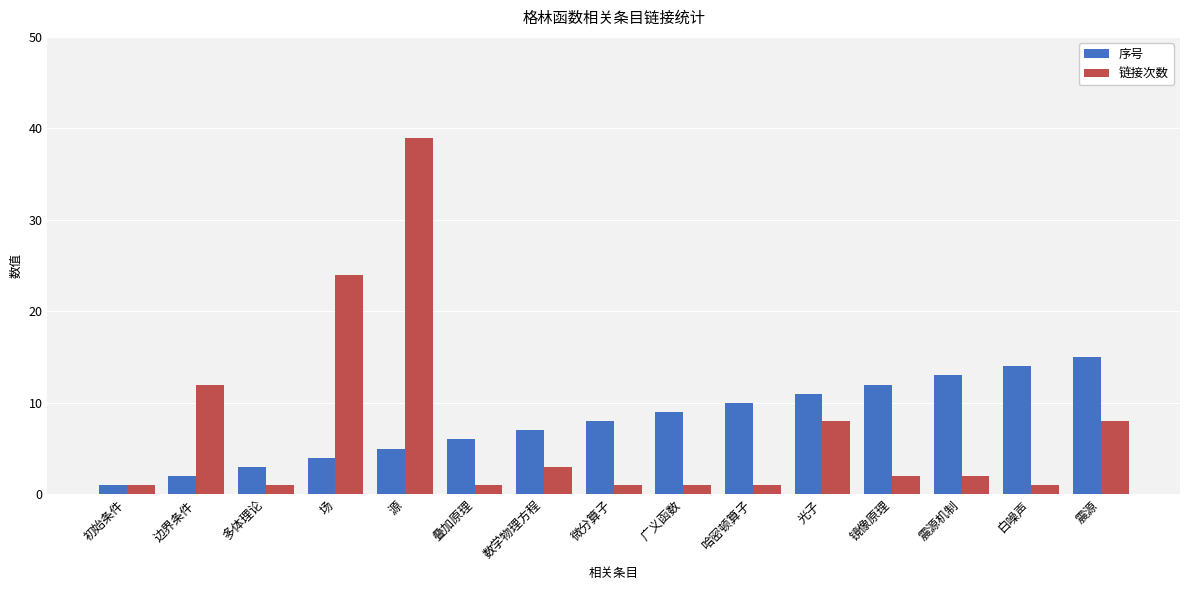

What is the value of the 序号 bar at the 15th from the left?

15